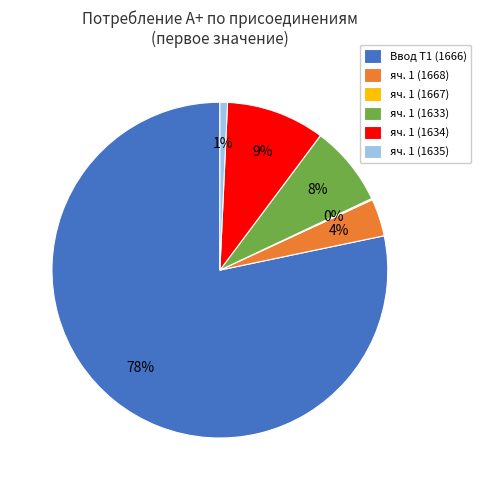

True or false: яч. 1 (1635) accounts for 10% of the total.

False